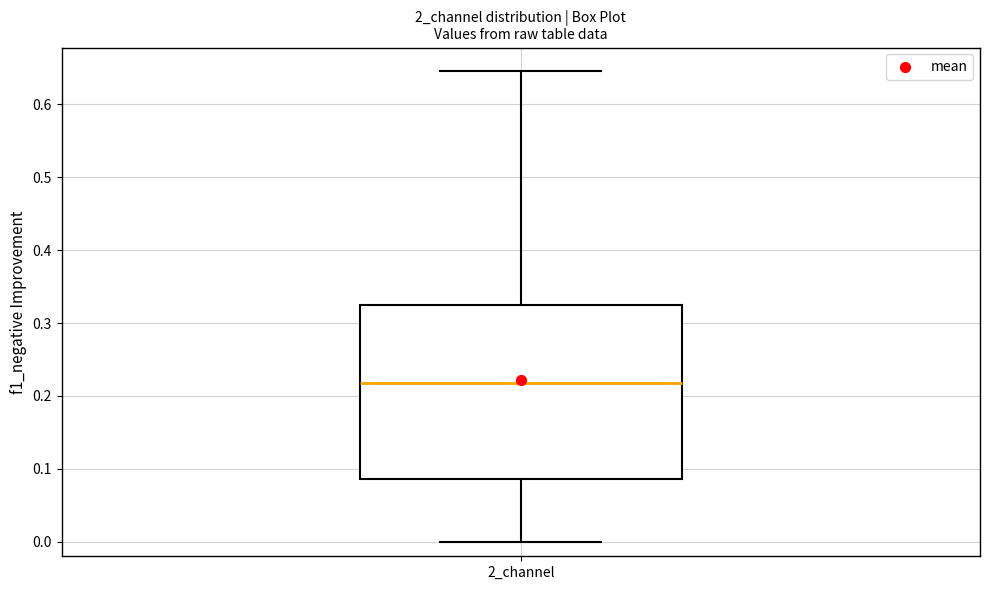

Where does the upper whisker of the box for 2_channel end on the y-axis? The values are not printed on the chart, so give them approximately, as read against the axis.

0.65